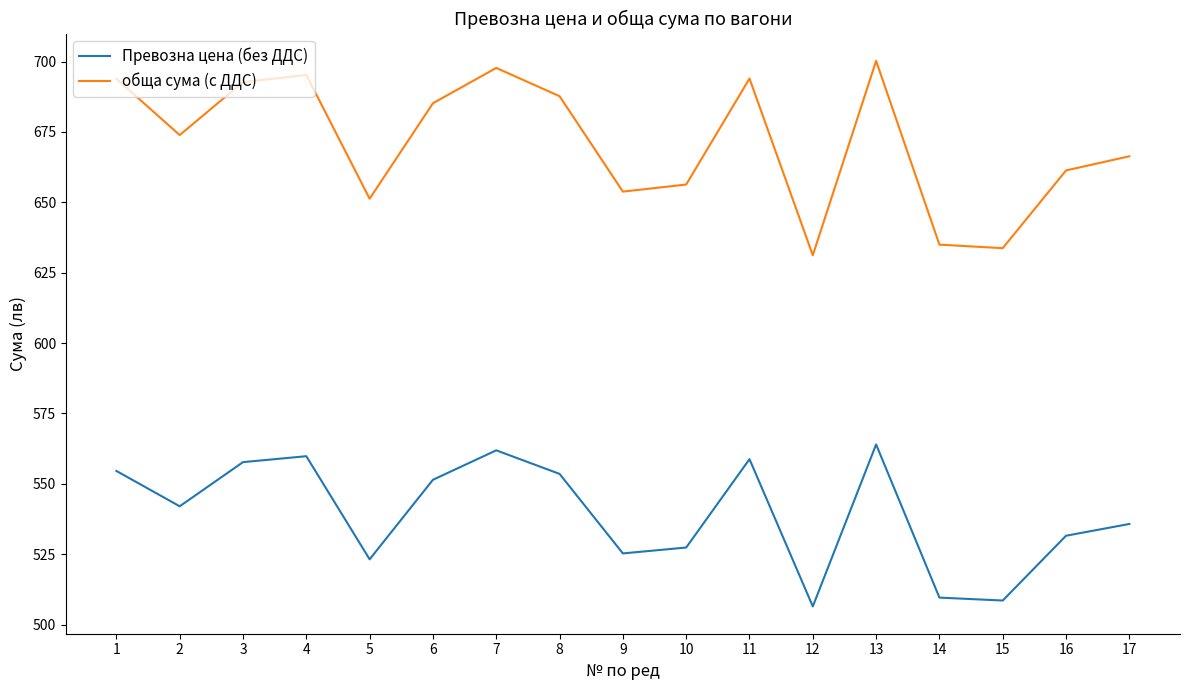

Between 1 and 10, which series saw the biggest shift?

обща сума (с ДДС)